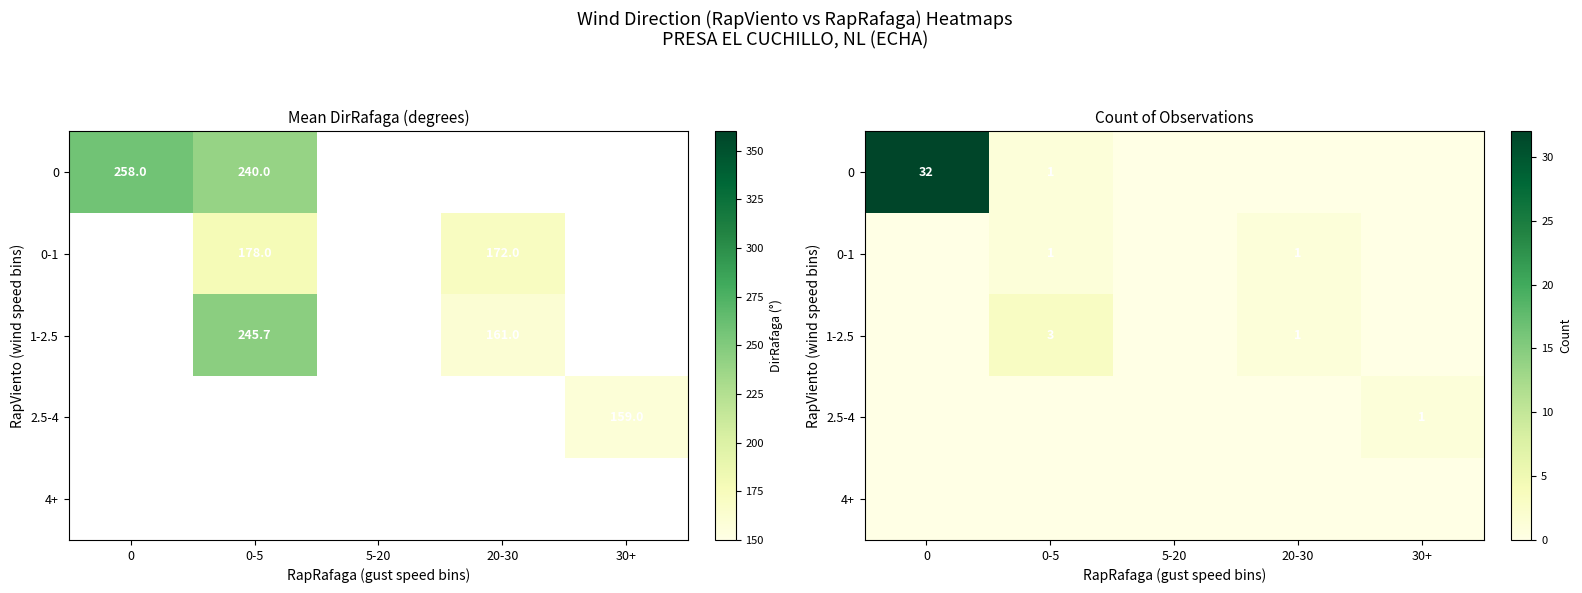

What is the sum of all 0 values?

33